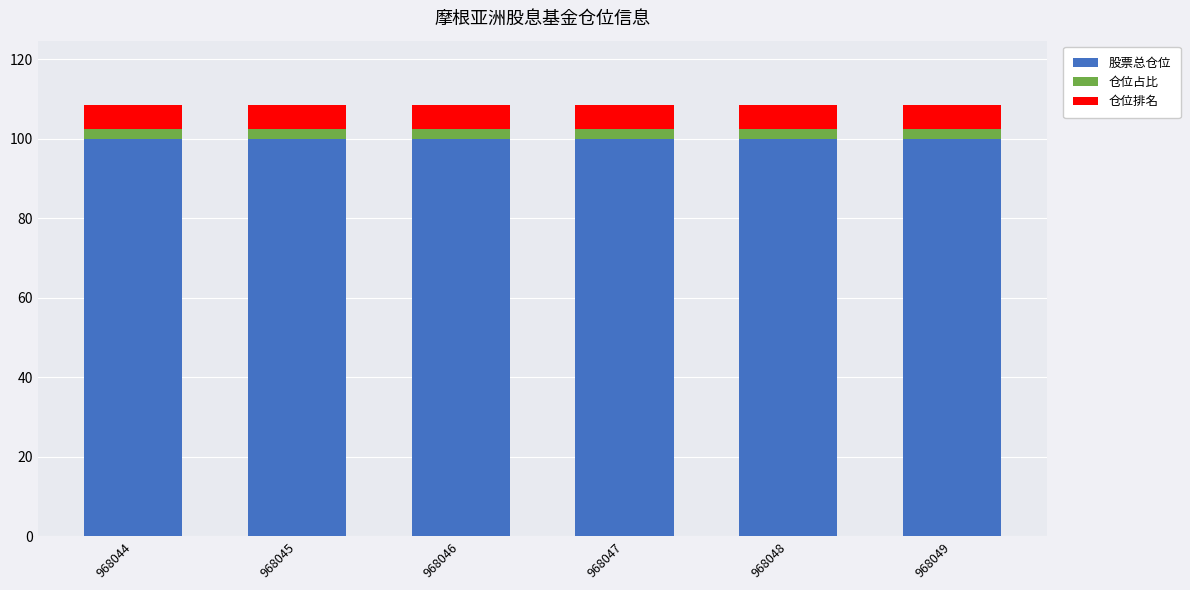

What is the maximum value for 股票总仓位?

100.0